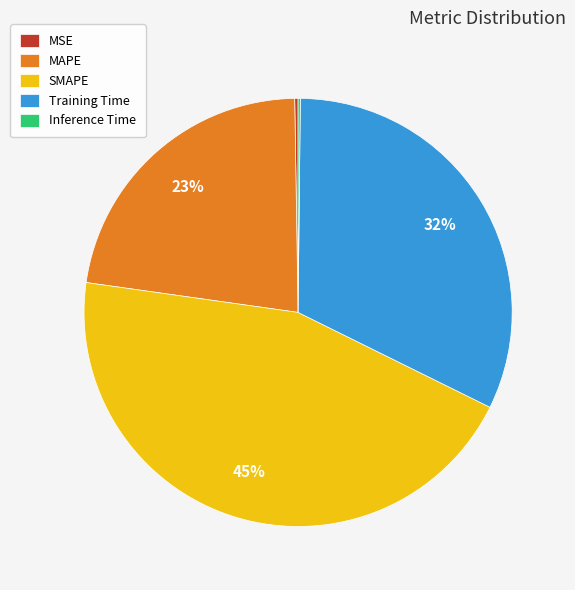

Combined, do SMAPE and MAPE account for over 50%?

Yes